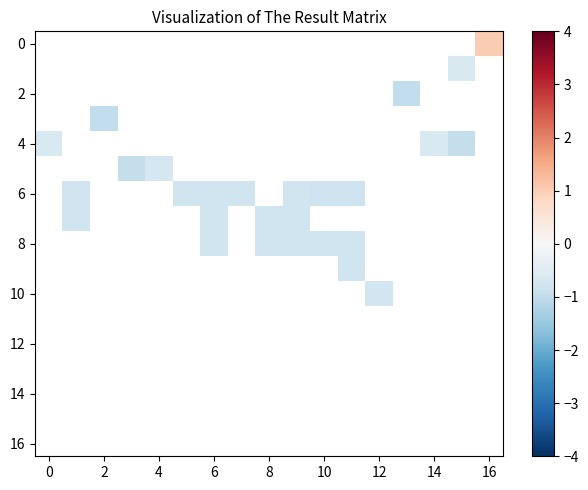

What is the smallest value displayed?

-1.0